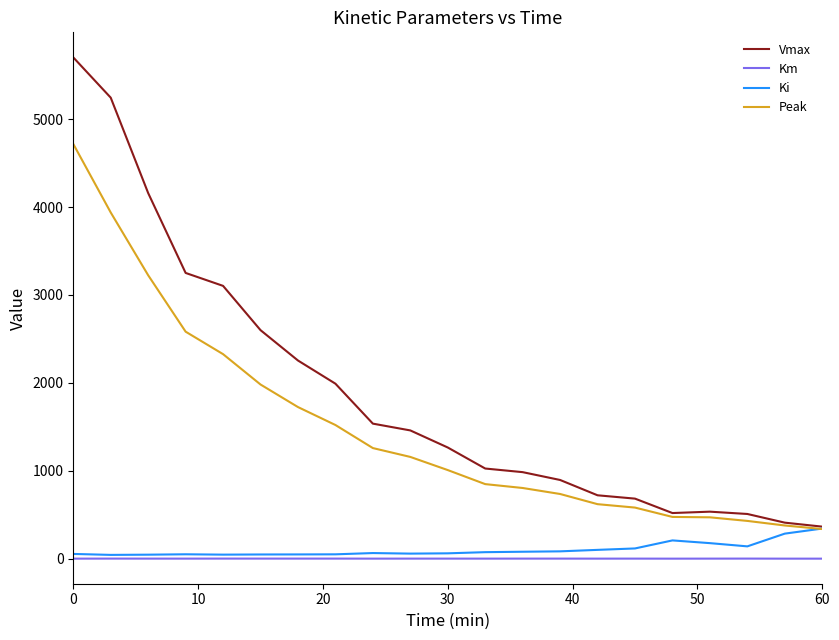

Rank the series by their maximum value, from lowest to highest.

Km, Ki, Peak, Vmax